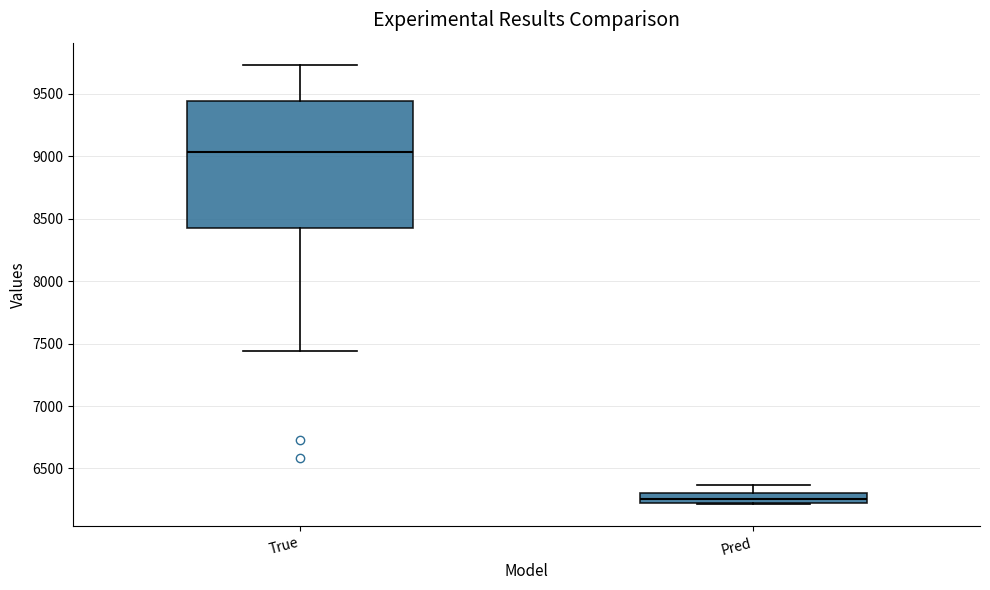

Which box is the tallest, from its lower edge to its upper edge?

True